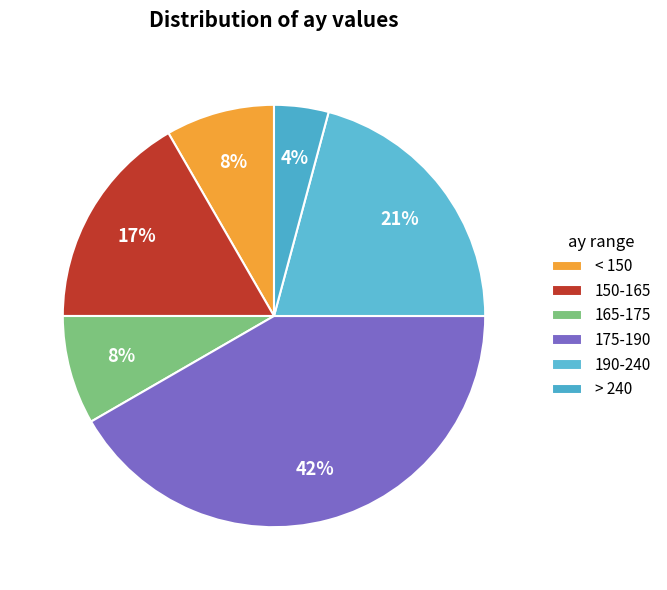

How many segments does this pie chart have?

6